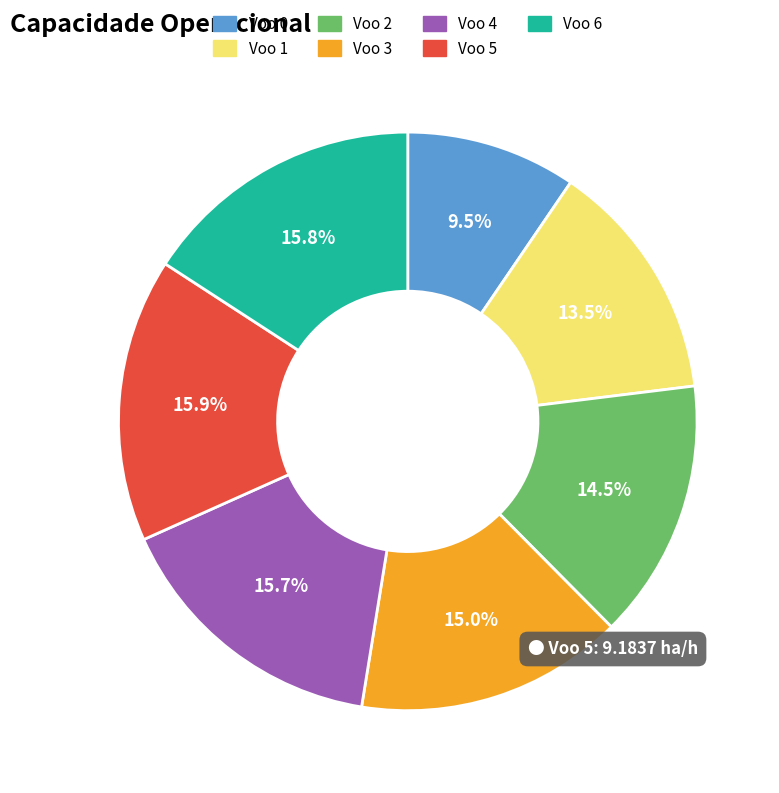

Is there any slice that represents more than half of the pie?

No